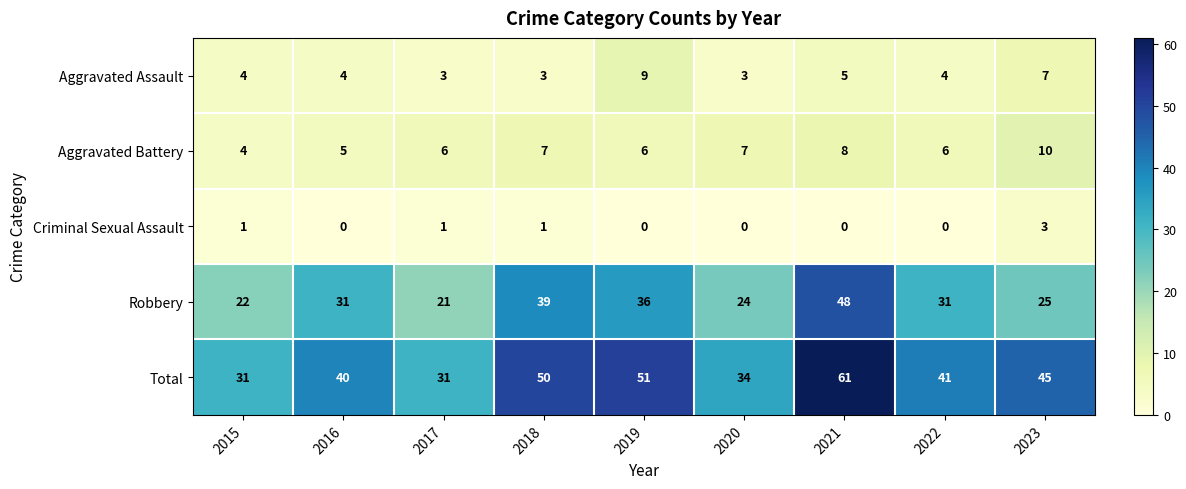

Is it true that Aggravated Assault equals 2 at 2016?

False